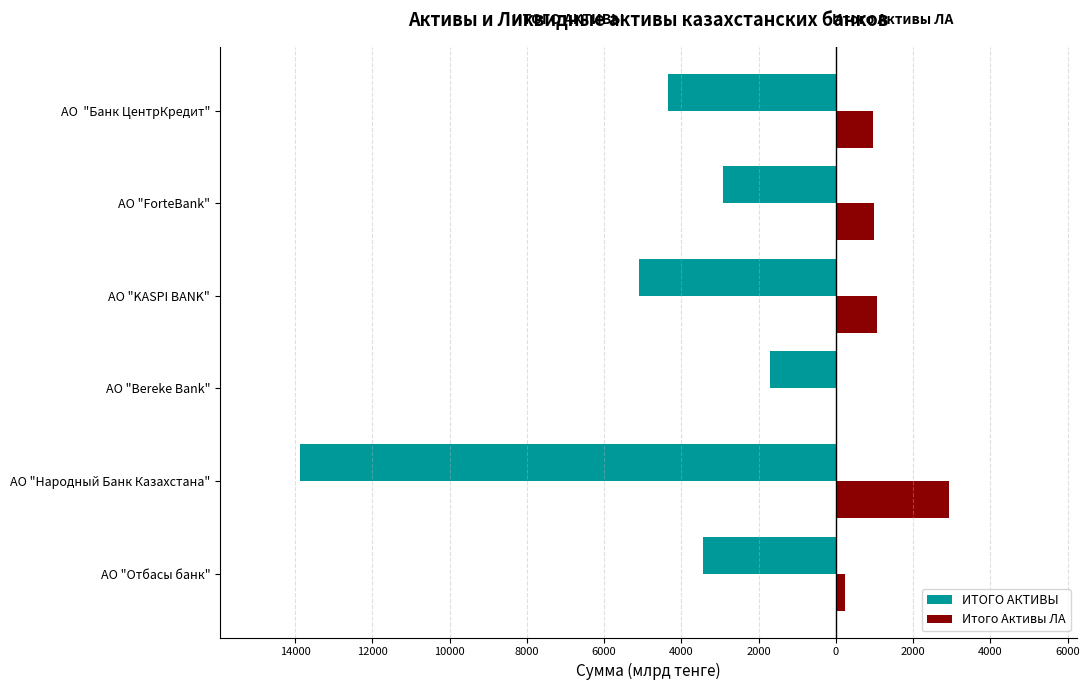

What are all the series names shown in the legend?

ИТОГО АКТИВЫ, Итого Активы ЛА